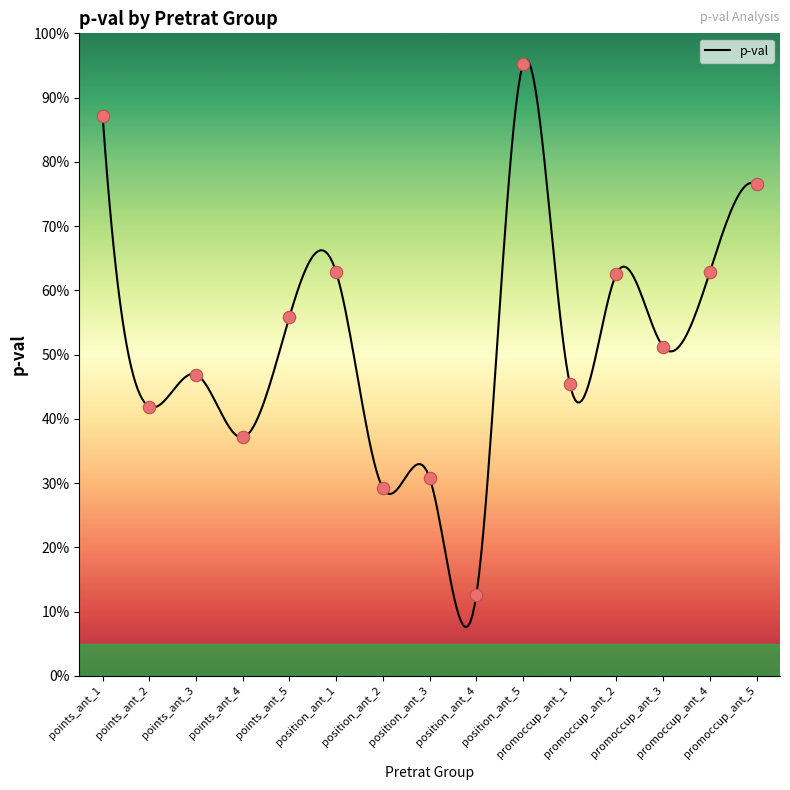

Between points_ant_4 and points_ant_3, which is larger?

points_ant_3